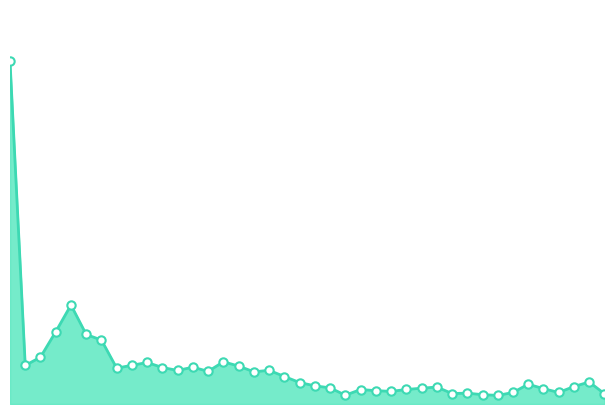

Is this an area chart (filled region under the line)?

Yes